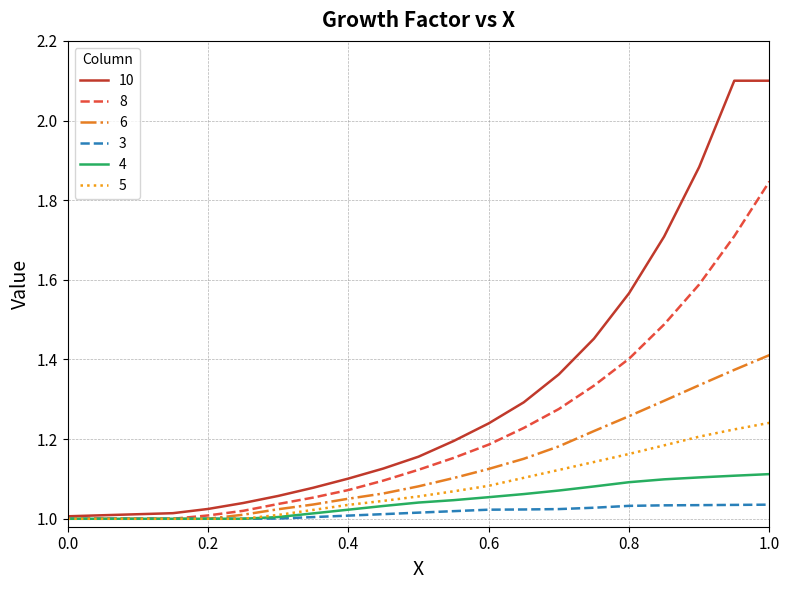

Which series has the widest spread of values?

10